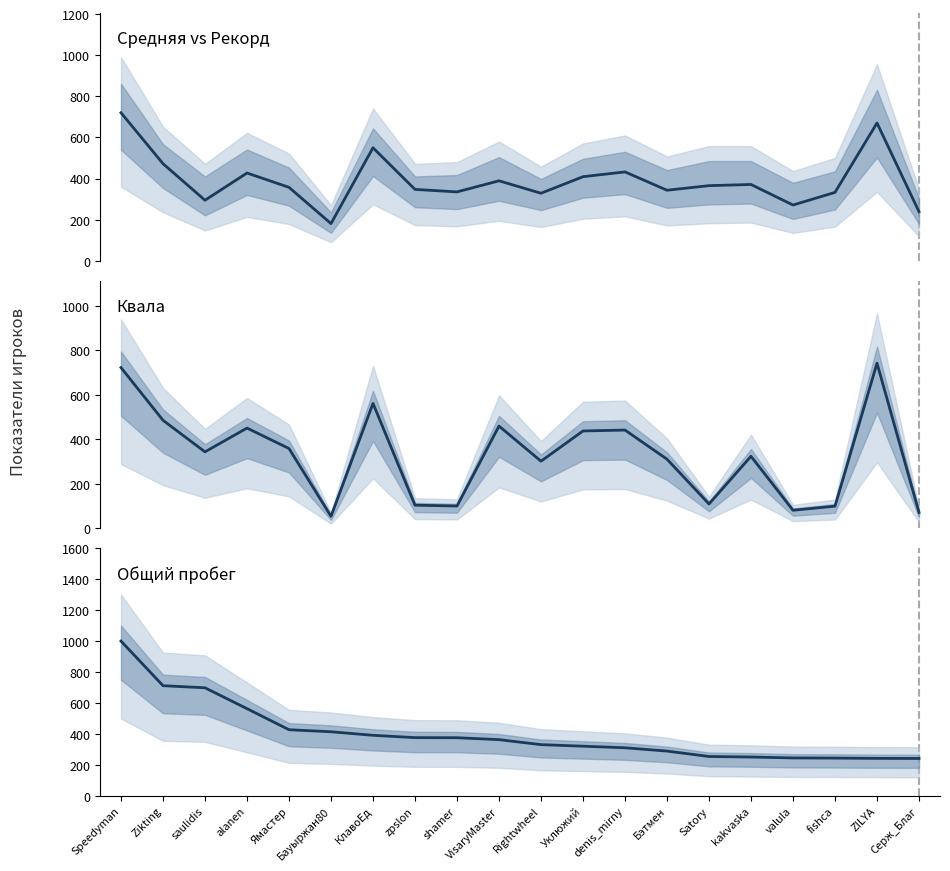

True or false: Квала and Средняя cross at least once.

True